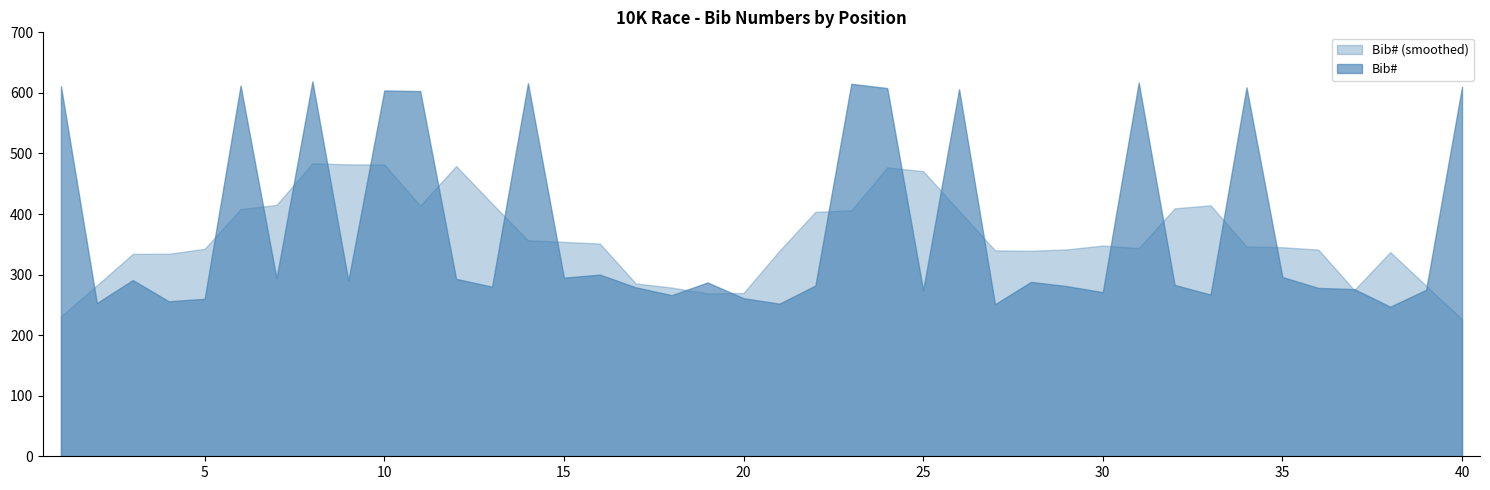

Does the chart have visible grid lines?

No